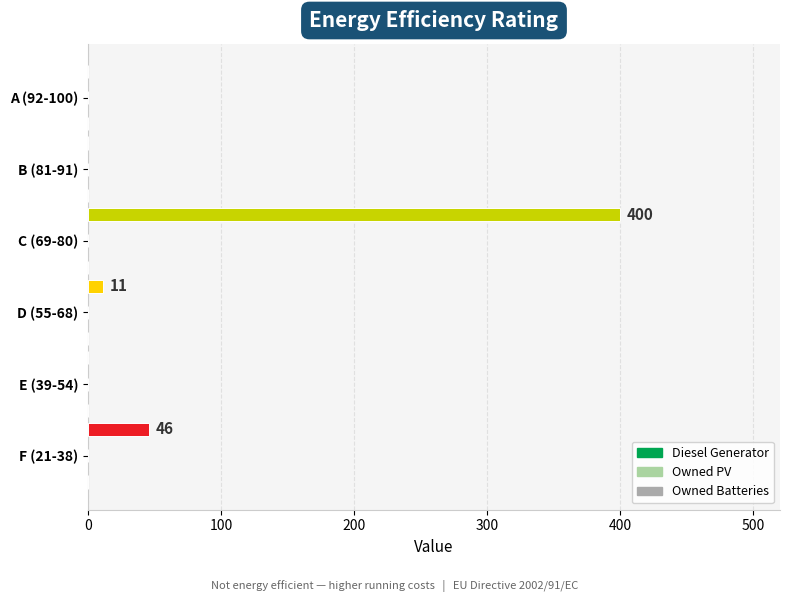

What is the greatest value displayed?

400